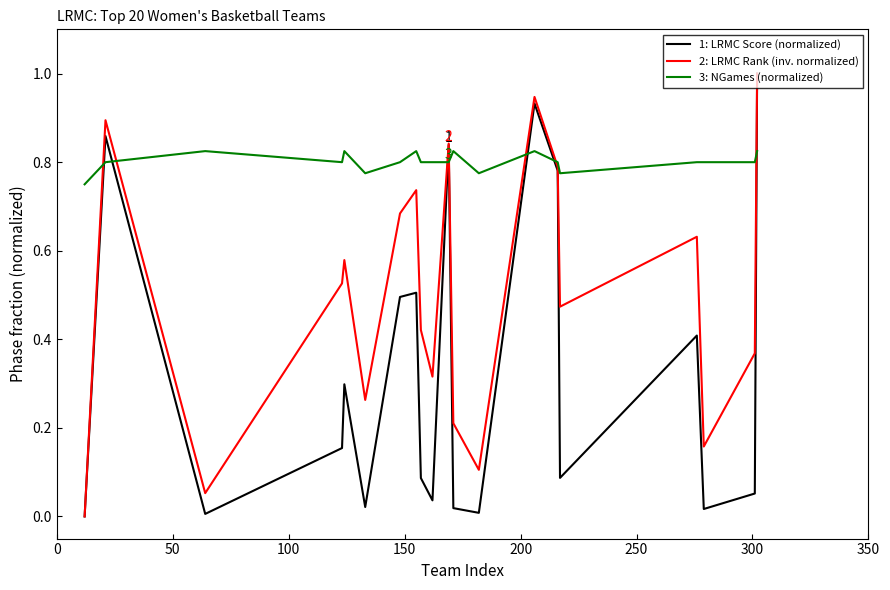

Rank the series by their average value, from highest to lowest.

3: NGames (normalized), 2: LRMC Rank (inv. normalized), 1: LRMC Score (normalized)